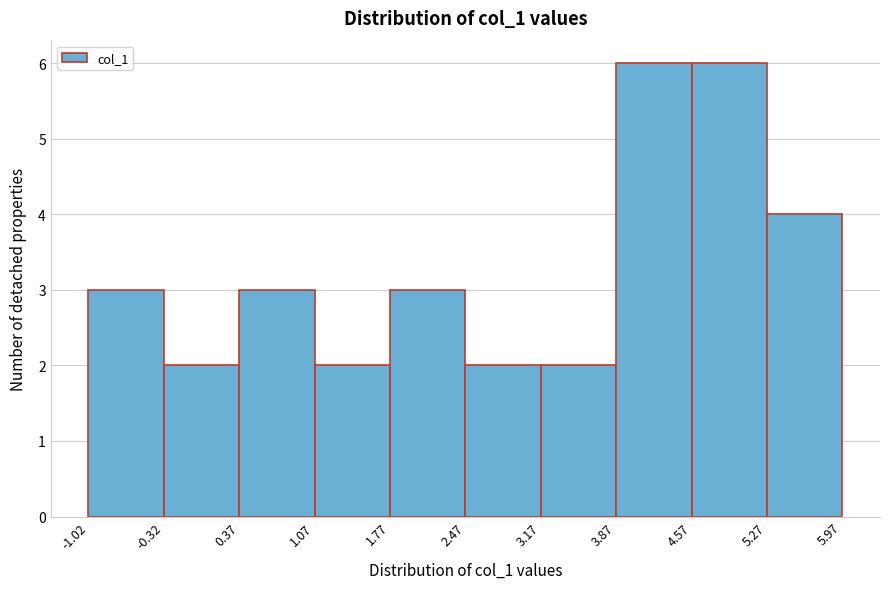

Reading left to right, list every bar in this chart as the range it spans on the x-axis followed by its height. The values are not printed on the chart, so give them approximately, as read against the axis.

-1.02 to -0.32: 3
-0.32 to 0.37: 2
0.37 to 1.07: 3
1.07 to 1.77: 2
1.77 to 2.47: 3
2.47 to 3.17: 2
3.17 to 3.87: 2
3.87 to 4.57: 6
4.57 to 5.27: 6
5.27 to 5.97: 4